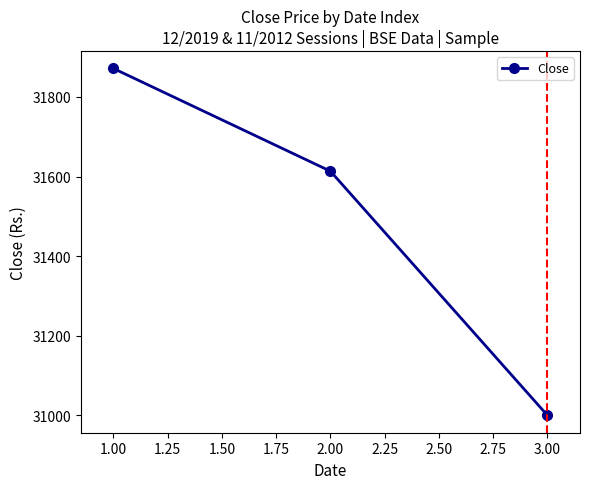

Rank the categories by value from highest to lowest.

1.00, 2.00, 3.00